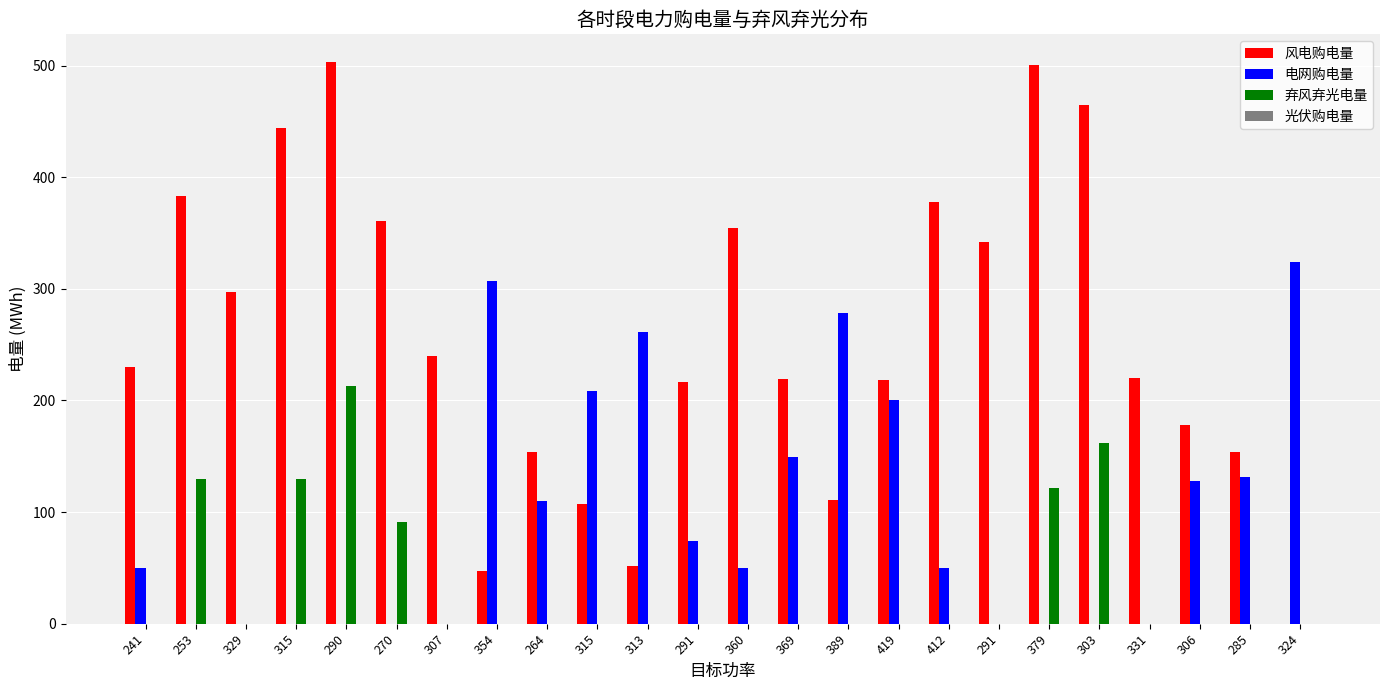

True or false: 风电购电量 has a value of 500.8 at 379.

True